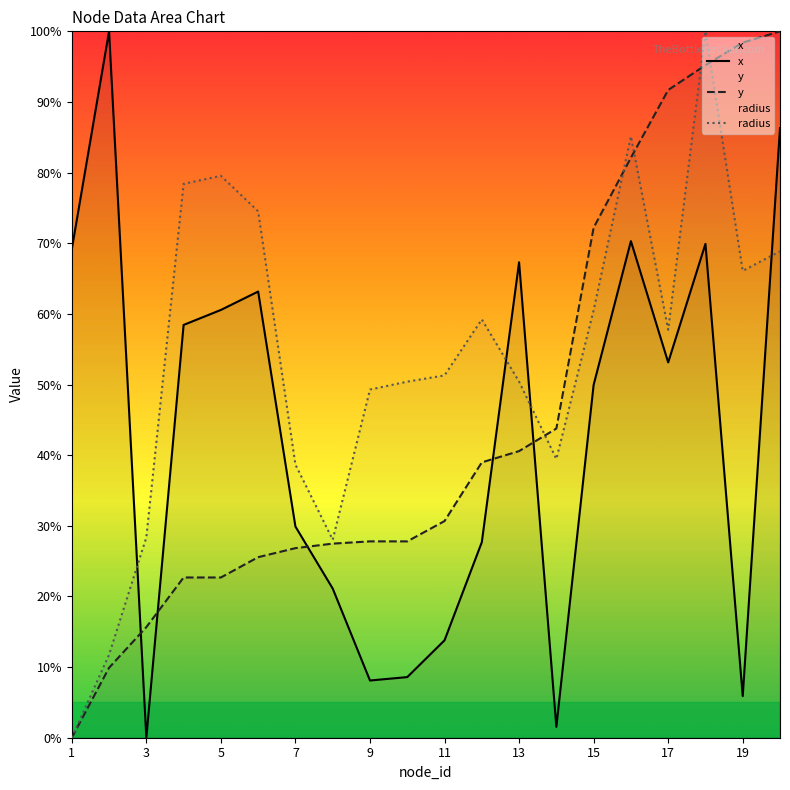

How many series are shown in this chart?

3